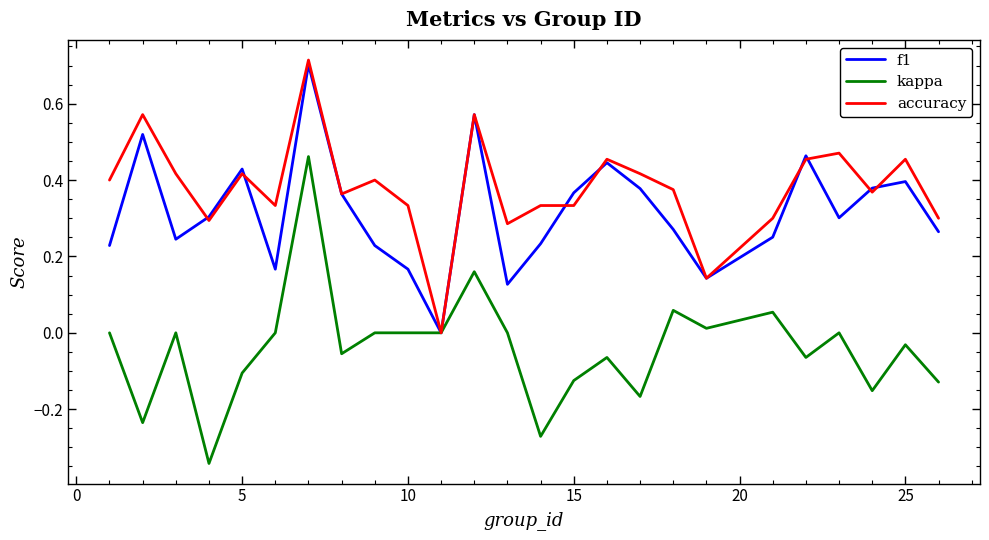

Which series has the widest spread of values?

kappa